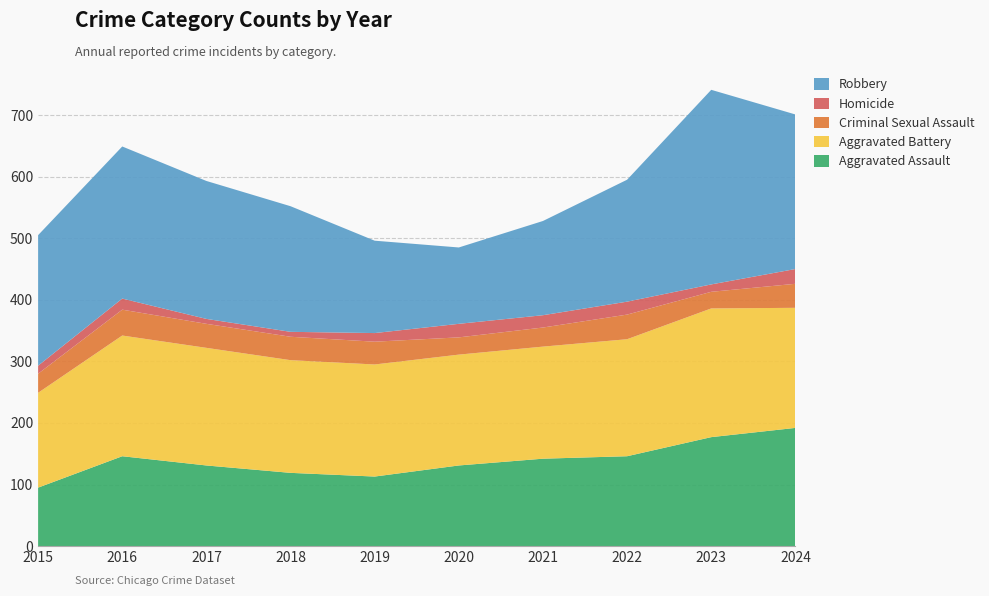

Reading left to right, list all the values displayed in this chart.

Aggravated Assault: 95	146	131	119	113	131	142	146	177	192
Aggravated Battery: 154	196	191	183	182	180	182	190	209	195
Criminal Sexual Assault: 31	42	39	38	37	28	31	40	27	39
Homicide: 13	18	8	8	14	22	20	21	12	24
Robbery: 212	247	224	204	150	124	153	198	316	251